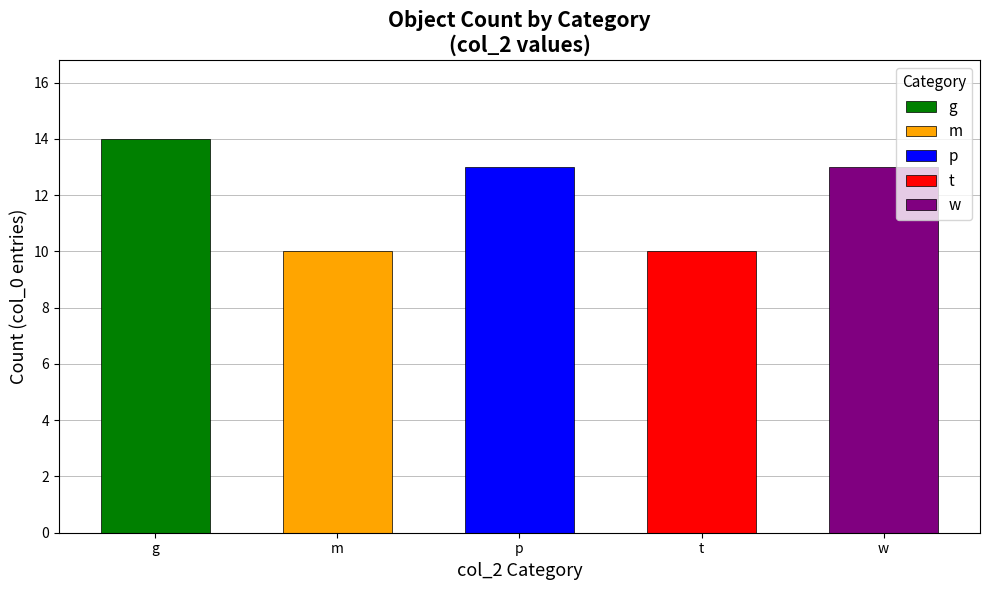

Reading left to right, transcribe all the data shown in this chart.

g=14	m=10	p=13	t=10	w=13